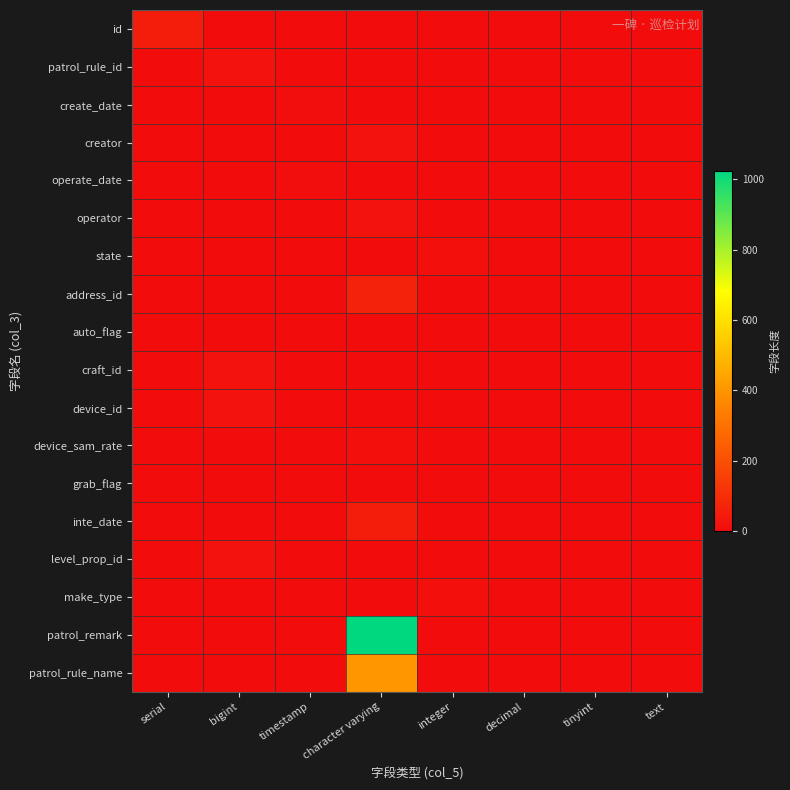

Reading left to right, list all the values displayed in this chart.

id: serial=50	bigint=0	timestamp=0	character varying=0	integer=0	decimal=0	tinyint=0	text=0
patrol_rule_id: serial=0	bigint=20	timestamp=0	character varying=0	integer=0	decimal=0	tinyint=0	text=0
create_date: serial=0	bigint=0	timestamp=6	character varying=0	integer=0	decimal=0	tinyint=0	text=0
creator: serial=0	bigint=0	timestamp=0	character varying=20	integer=0	decimal=0	tinyint=0	text=0
operate_date: serial=0	bigint=0	timestamp=6	character varying=0	integer=0	decimal=0	tinyint=0	text=0
operator: serial=0	bigint=0	timestamp=0	character varying=20	integer=0	decimal=0	tinyint=0	text=0
state: serial=0	bigint=0	timestamp=0	character varying=0	integer=11	decimal=0	tinyint=0	text=0
address_id: serial=0	bigint=0	timestamp=0	character varying=64	integer=0	decimal=0	tinyint=0	text=0
auto_flag: serial=0	bigint=2	timestamp=0	character varying=0	integer=0	decimal=0	tinyint=0	text=0
craft_id: serial=0	bigint=20	timestamp=0	character varying=0	integer=0	decimal=0	tinyint=0	text=0
device_id: serial=0	bigint=20	timestamp=0	character varying=0	integer=0	decimal=0	tinyint=0	text=0
device_sam_rate: serial=0	bigint=0	timestamp=0	character varying=10	integer=0	decimal=0	tinyint=0	text=0
grab_flag: serial=0	bigint=2	timestamp=0	character varying=0	integer=0	decimal=0	tinyint=0	text=0
inte_date: serial=0	bigint=0	timestamp=0	character varying=50	integer=0	decimal=0	tinyint=0	text=0
level_prop_id: serial=0	bigint=20	timestamp=0	character varying=0	integer=0	decimal=0	tinyint=0	text=0
make_type: serial=0	bigint=0	timestamp=0	character varying=0	integer=11	decimal=0	tinyint=0	text=0
patrol_remark: serial=0	bigint=0	timestamp=0	character varying=1024	integer=0	decimal=0	tinyint=0	text=0
patrol_rule_name: serial=0	bigint=0	timestamp=0	character varying=400	integer=0	decimal=0	tinyint=0	text=0